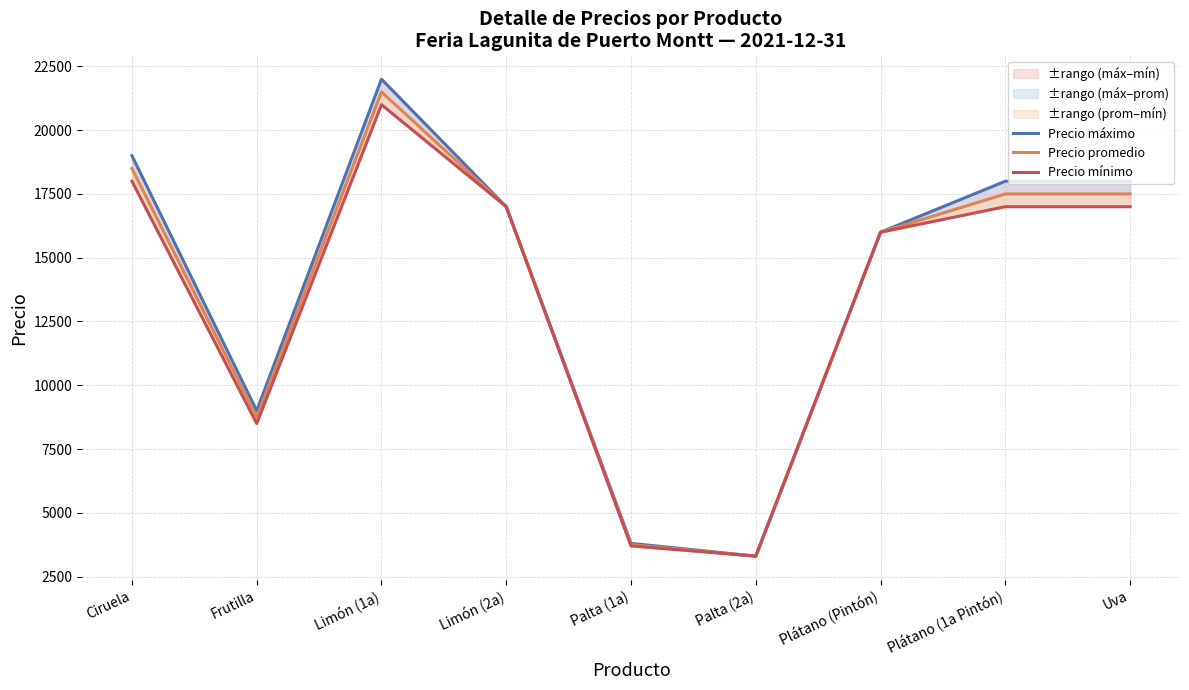

How many interior local valleys does the Precio máximo series have?

2